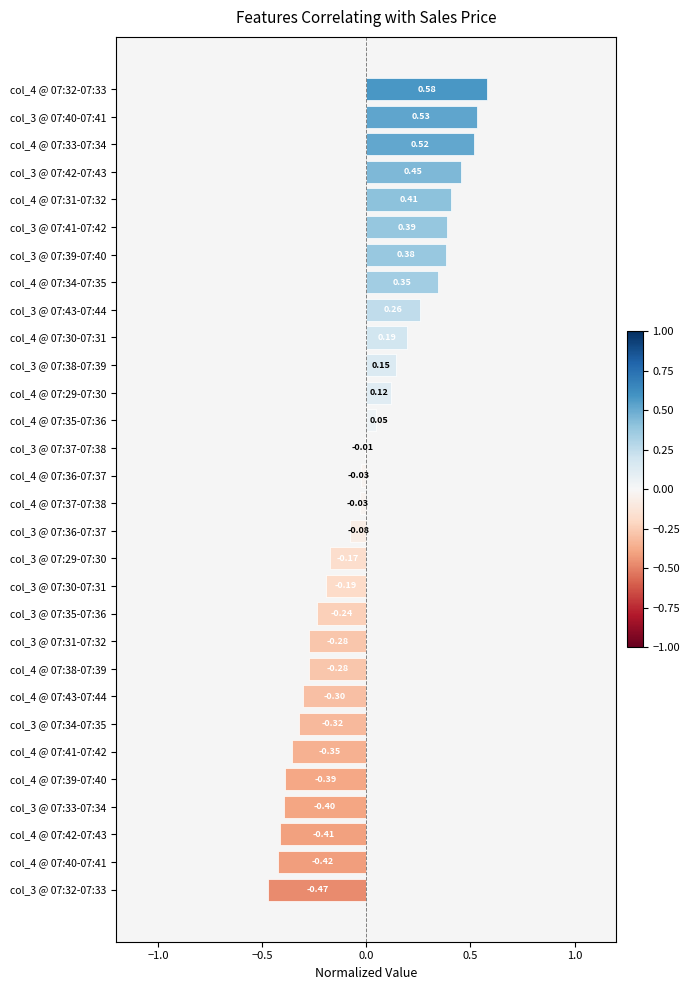

Which label corresponds to the smallest value in the chart?

col_3 @ 07:32-07:33